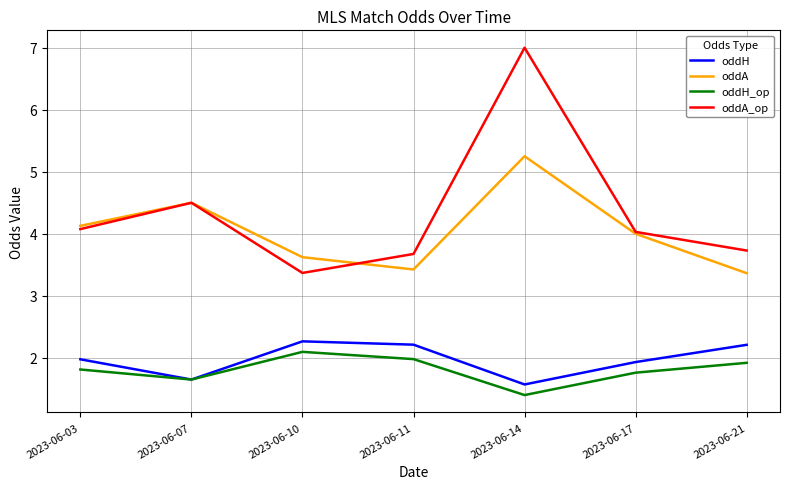

Where is oddA_op nearest to the value 5?

2023-06-07